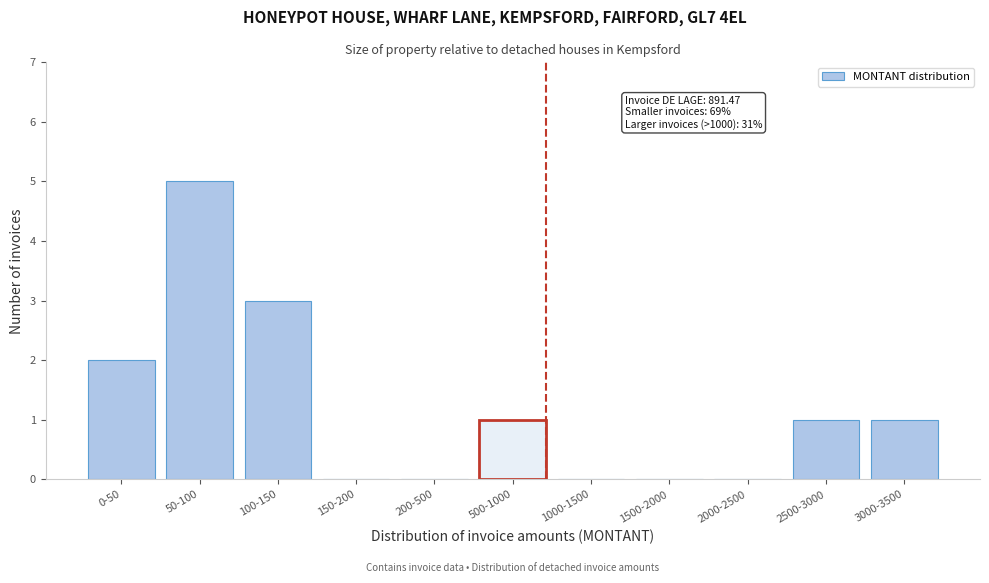

Reading left to right, what are all the values shown in this chart?

0-50=2	50-100=5	100-150=3	150-200=0	200-500=0	500-1000=1	1000-1500=0	1500-2000=0	2000-2500=0	2500-3000=1	3000-3500=1